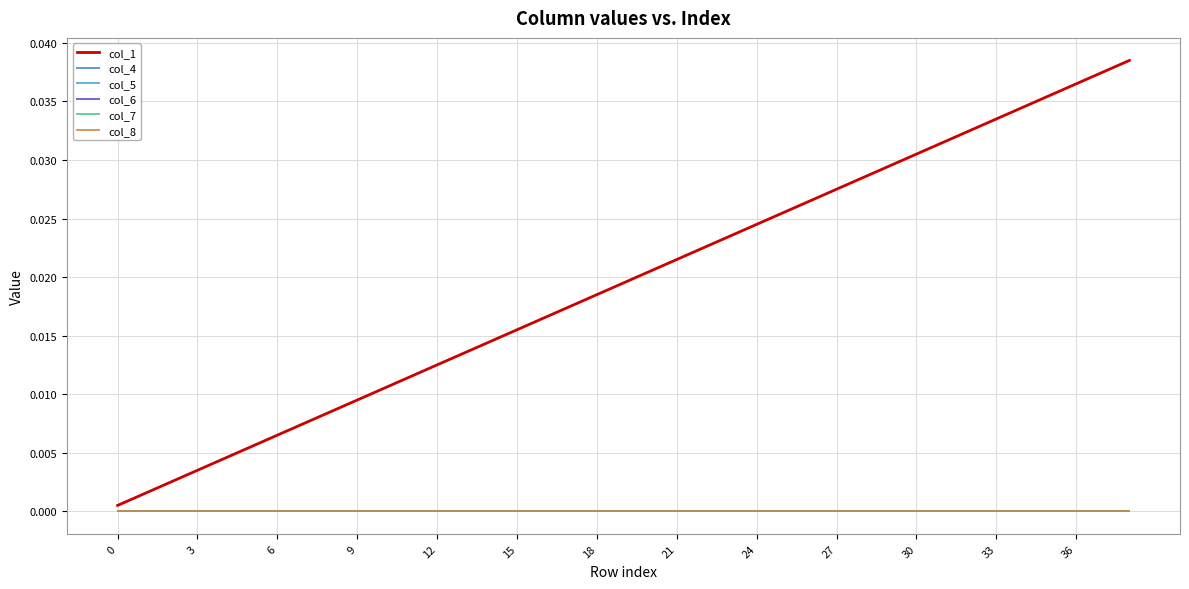

Does the chart have visible grid lines?

Yes